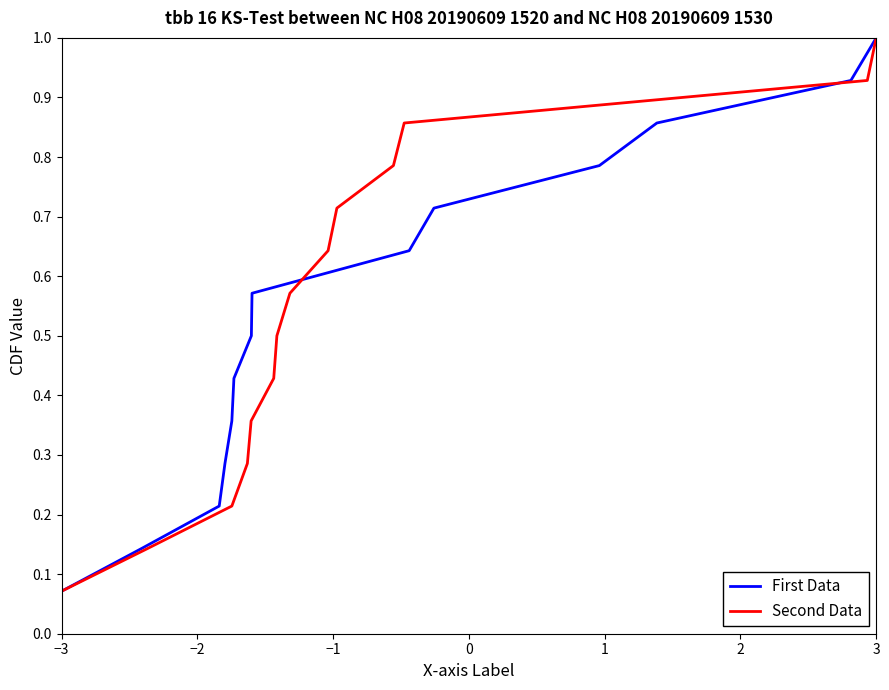

At which label does First Data reach its minimum?

−3